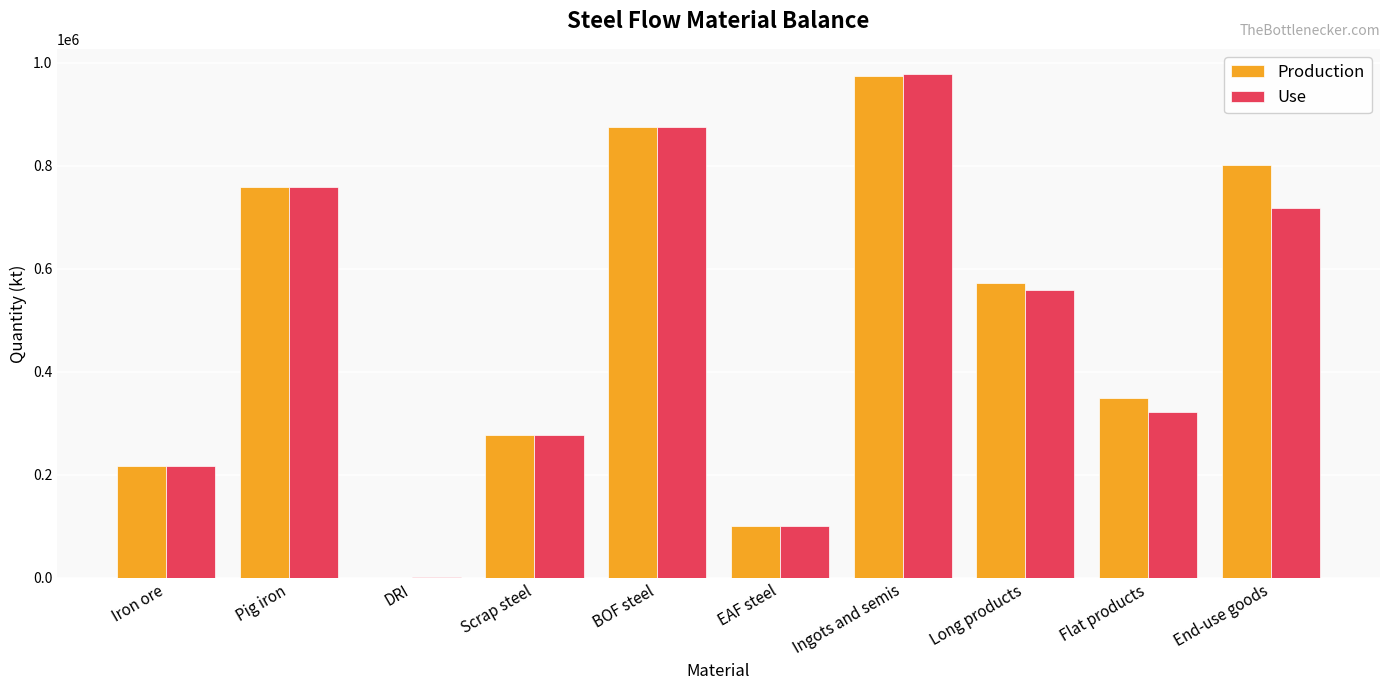

At which label does Use first exceed 559406?

Pig iron